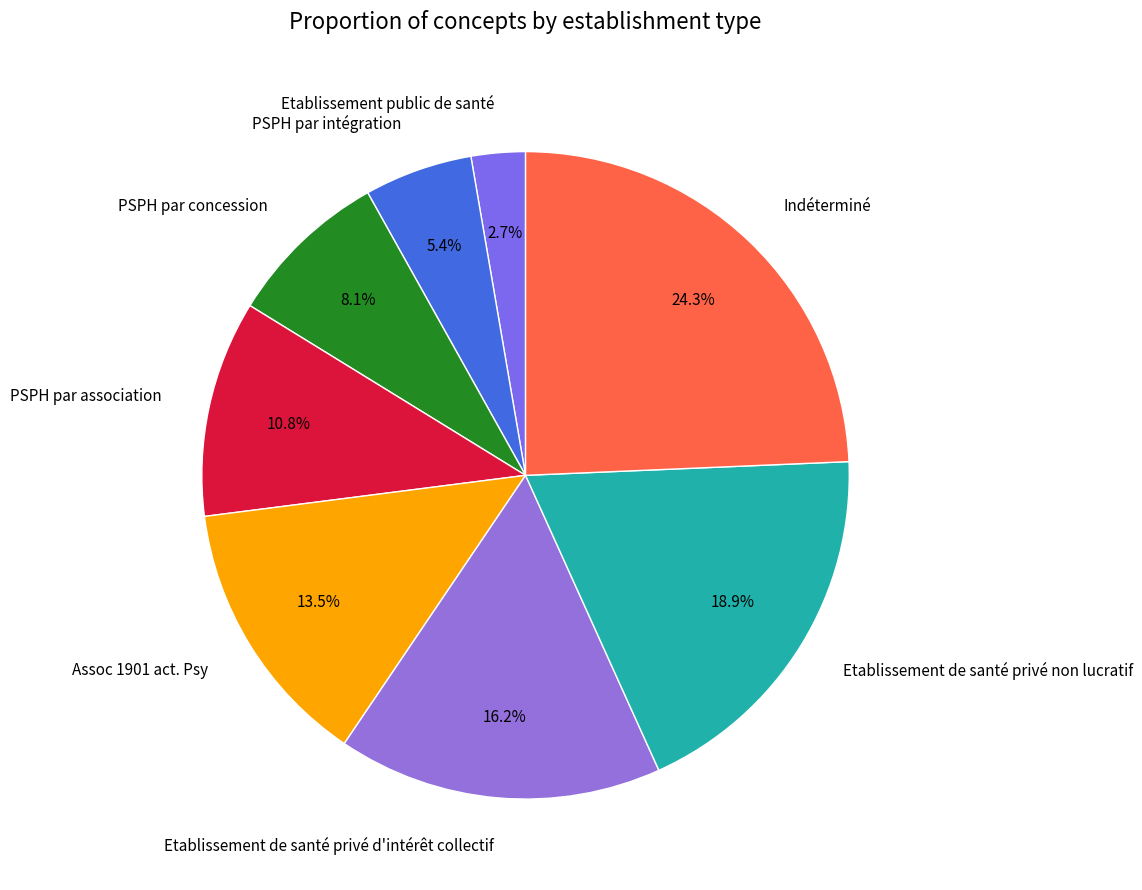

What is the smallest slice in the pie chart?

Etablissement public de santé